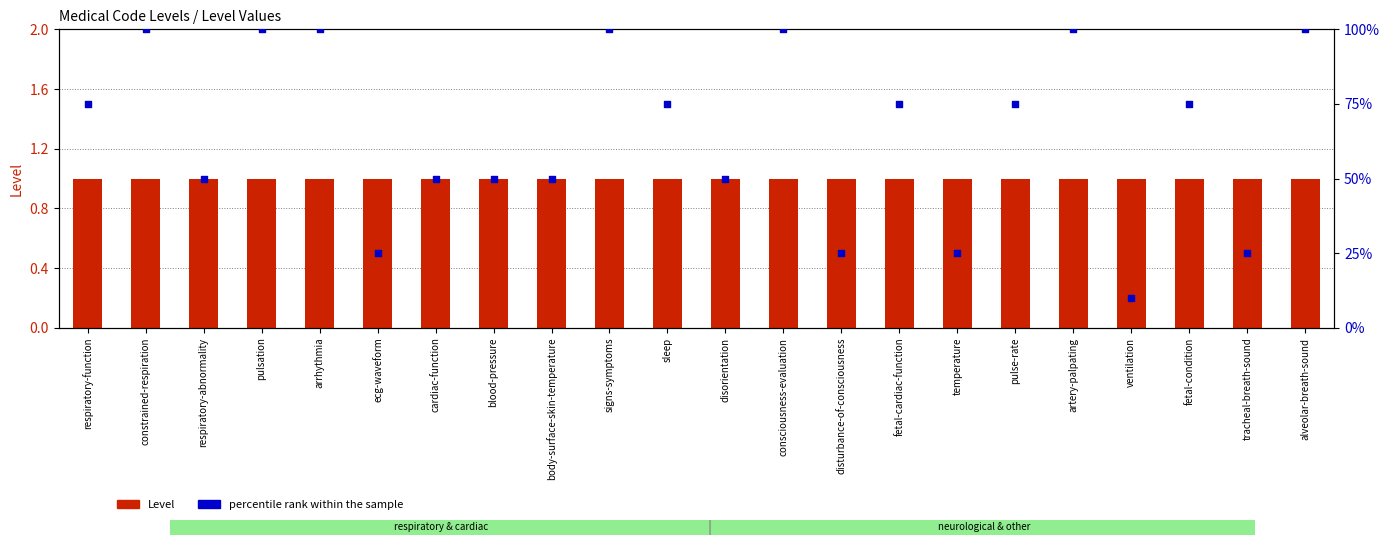

What is the total value across all series at ventilation?

11